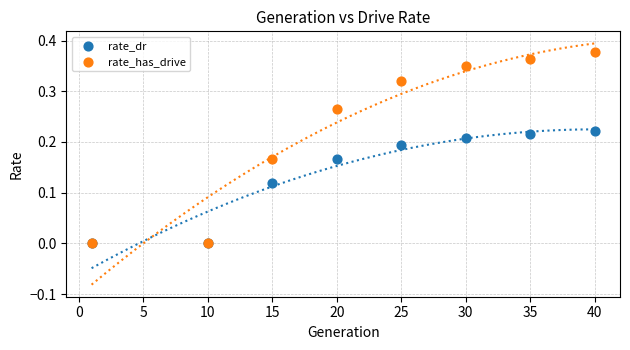

What are all the series names shown in the legend?

rate_dr, rate_has_drive